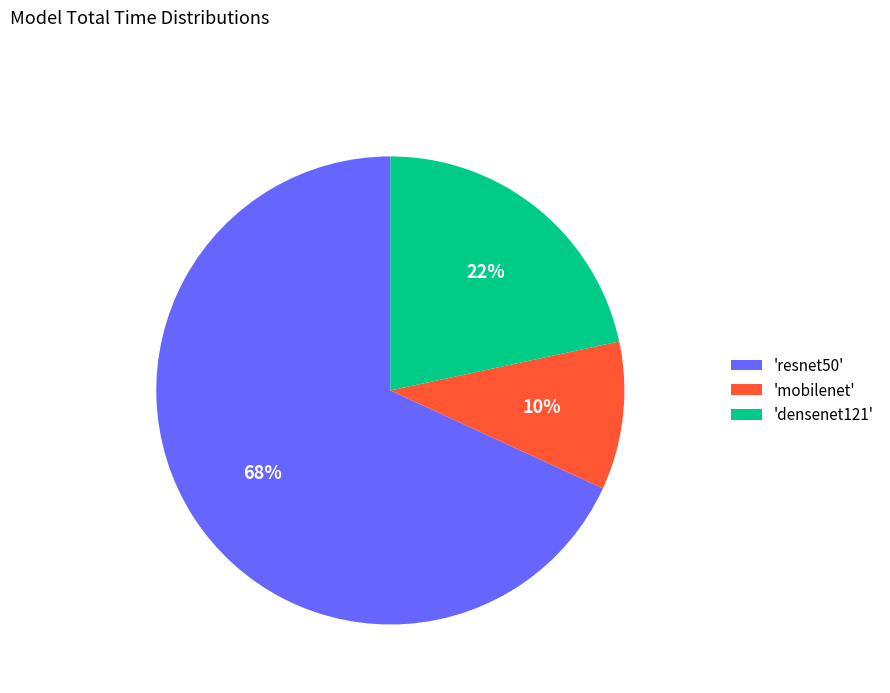

Which category has the smallest portion of the pie?

'mobilenet'